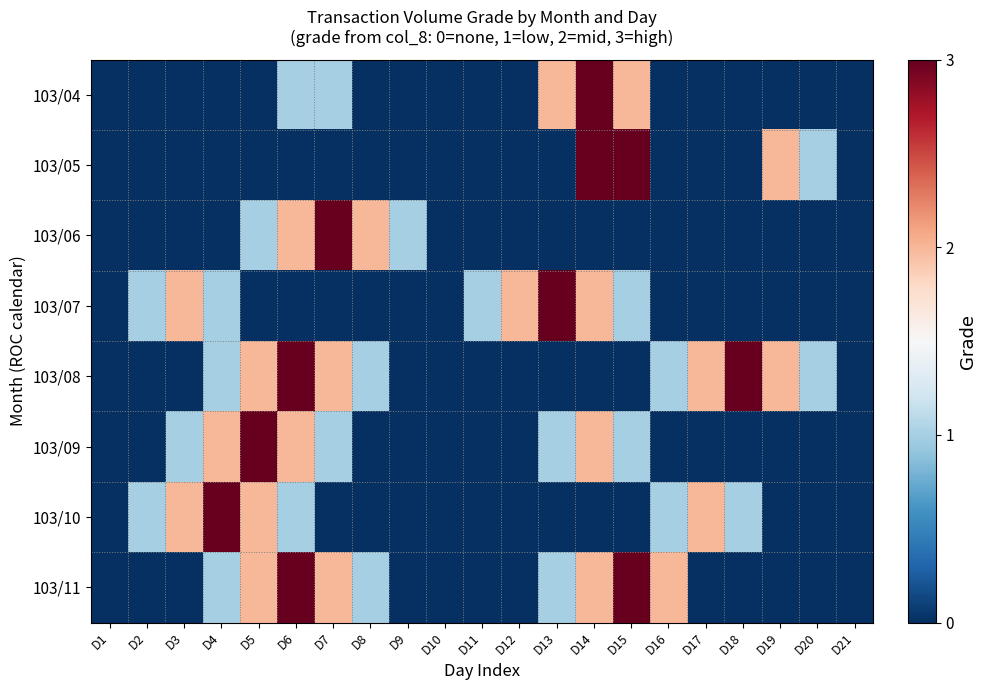

Which series has the largest range (max minus min)?

103/04